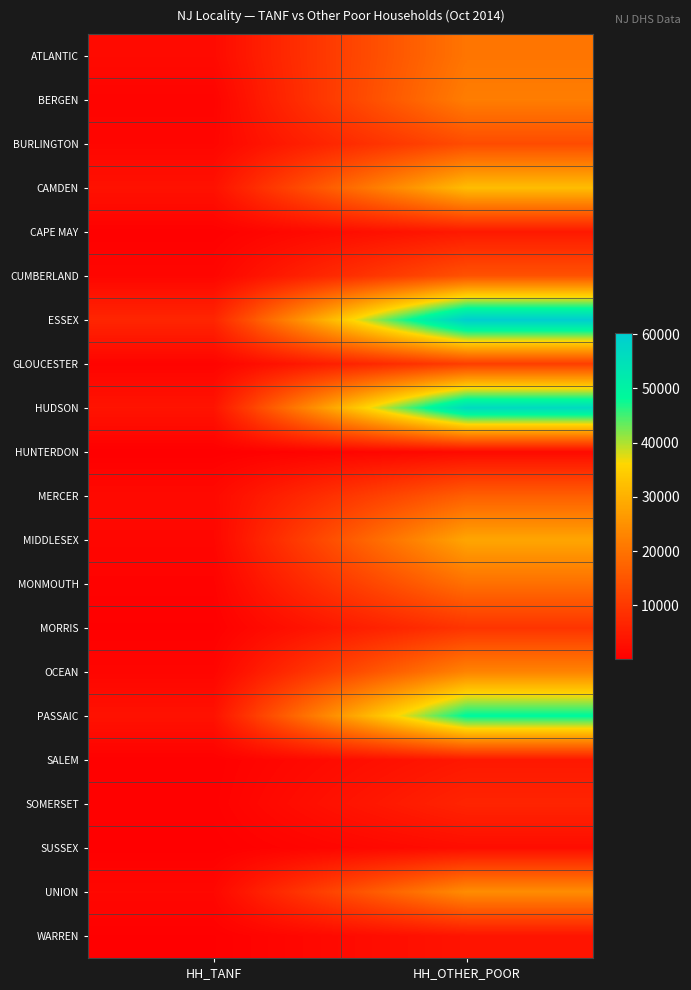

What is the total value across all series at HH_TANF?

31382